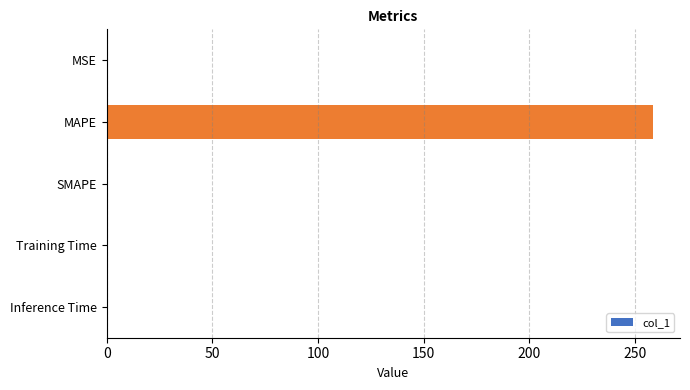

Are the bars grouped side by side (vs. stacked)?

No